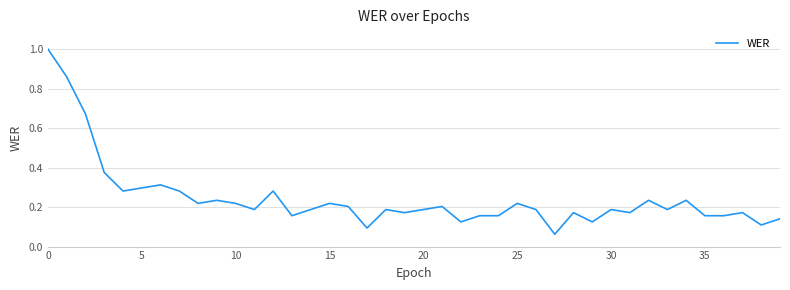

How many lines are shown in the chart?

1